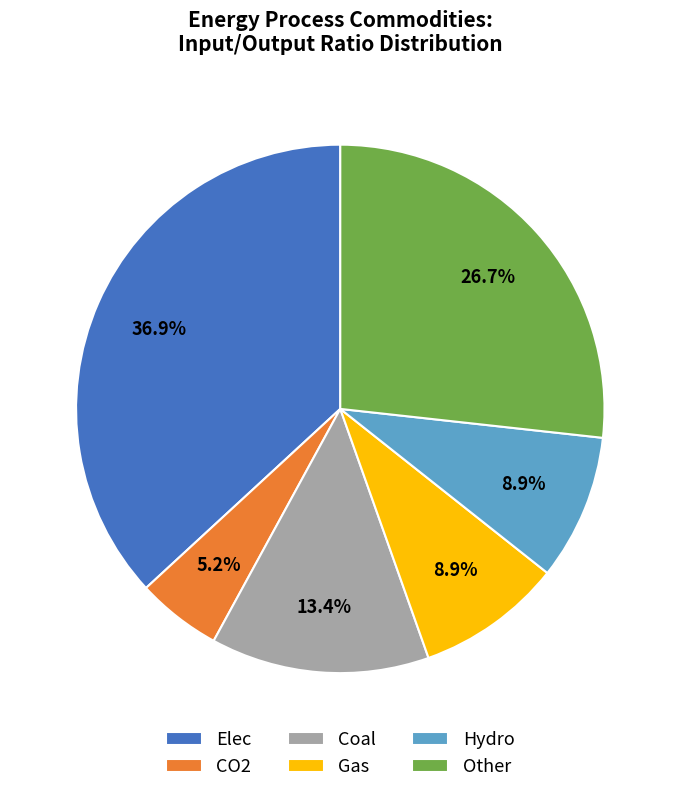

Which slice is the smallest?

CO2